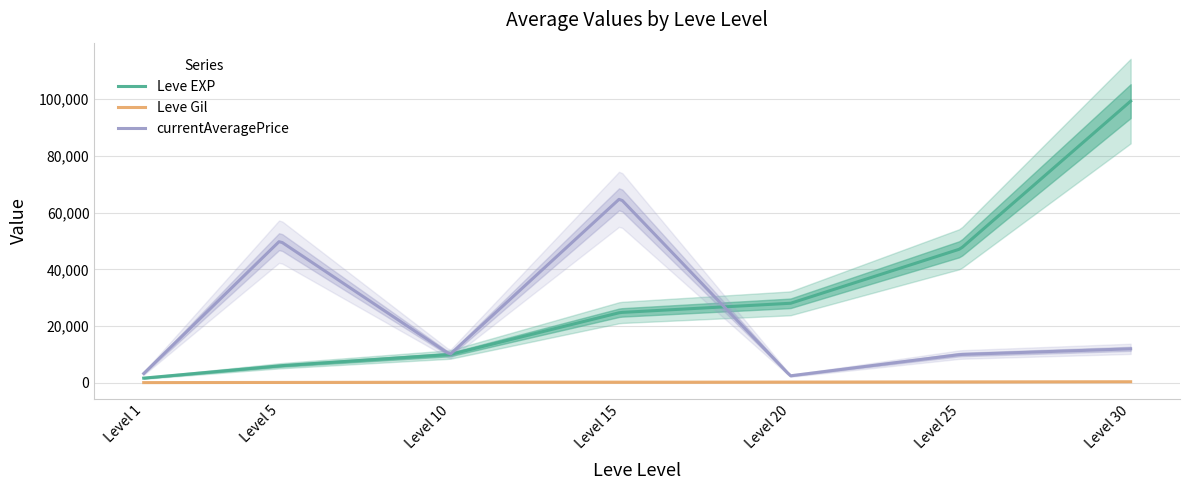

Which category has the highest value in the Leve Gil series?

30